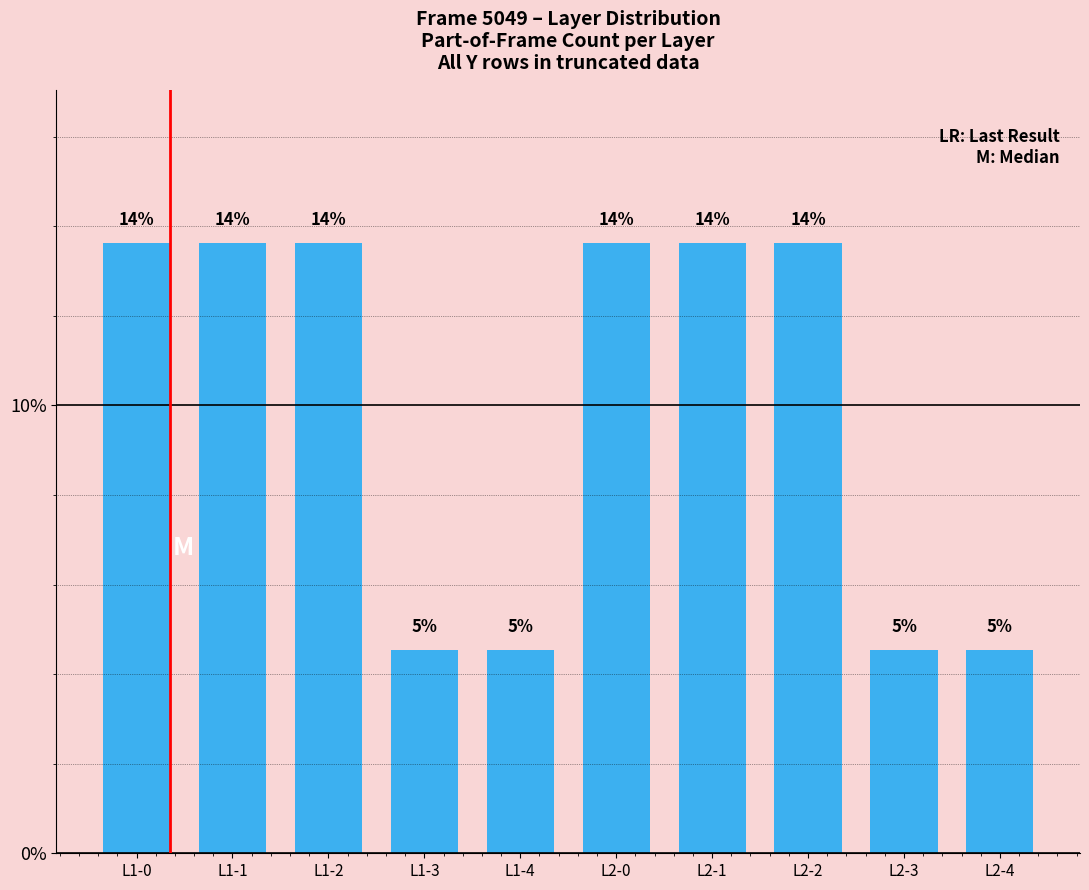

What is the average value?

10.0